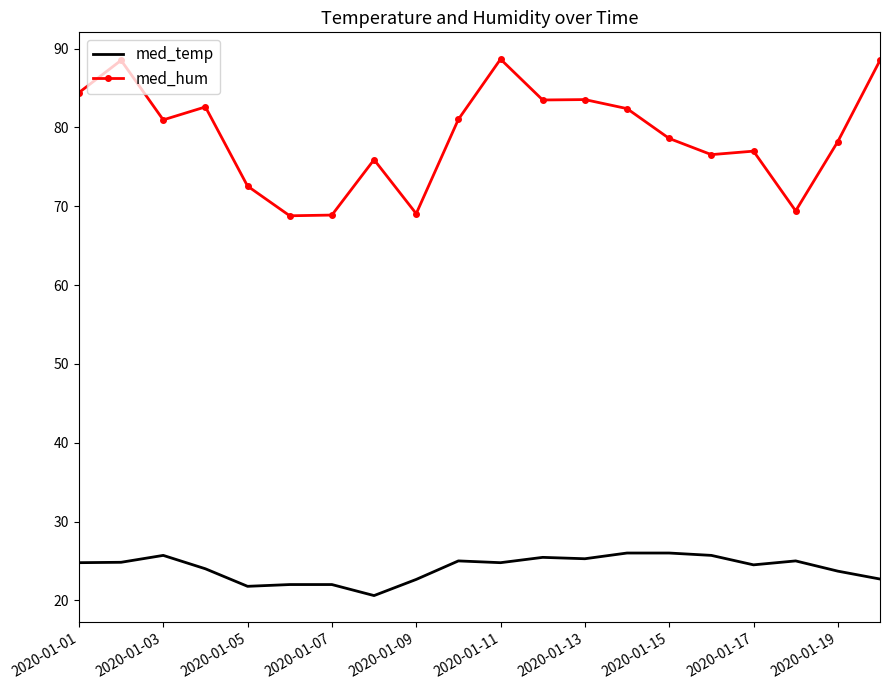

What is the difference between the maximum and minimum values in the med_temp series?

5.4